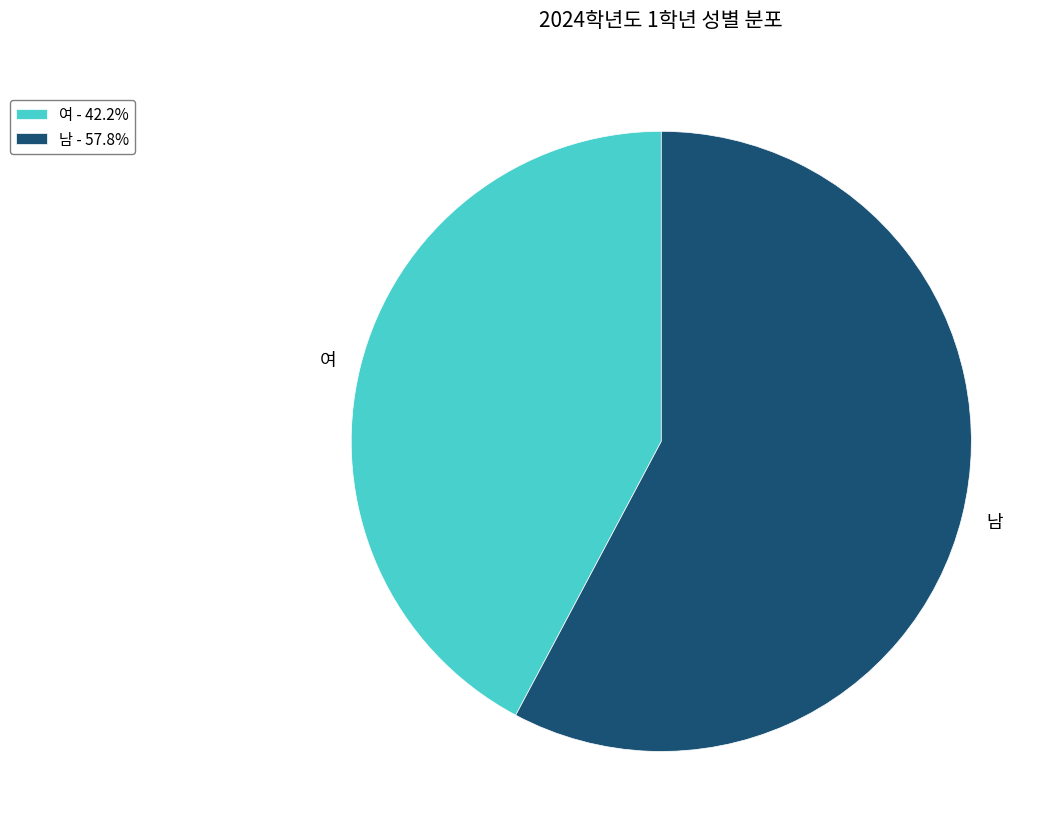

Is the sum of 남 - 57.8% and 여 - 42.2% greater than half?

Yes